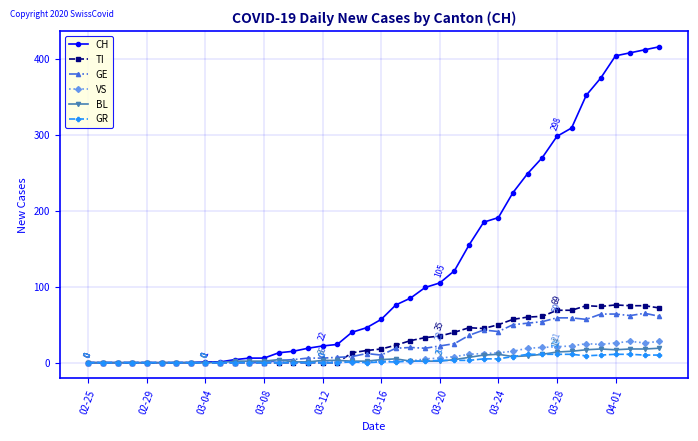

Which series has the largest total across all categories?

CH